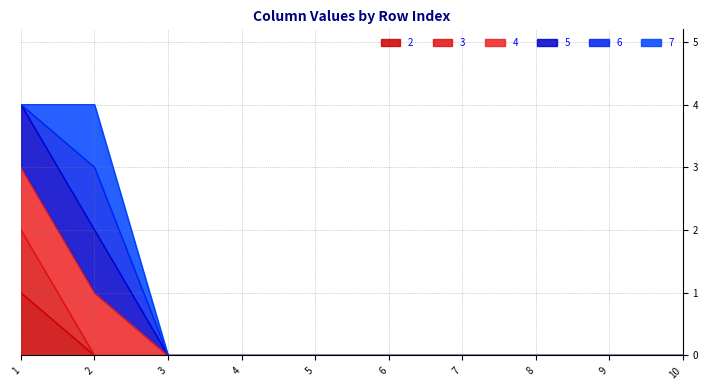

How many positive values does the 3 series have?

1